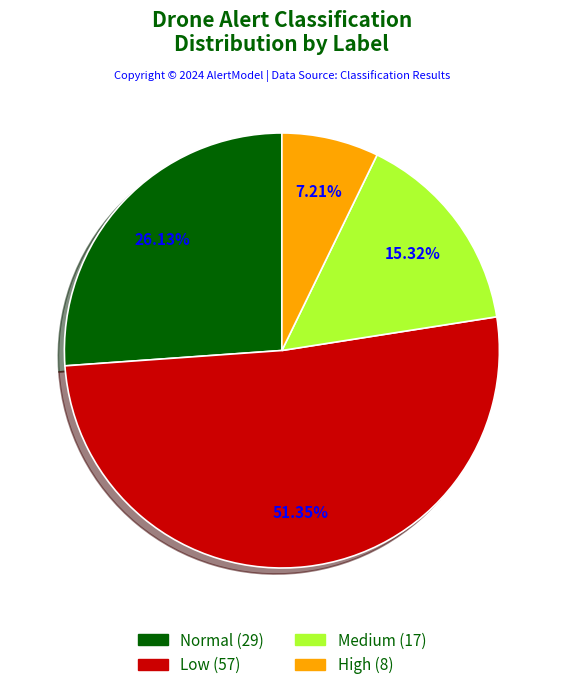

Is there any slice that represents more than half of the pie?

Yes